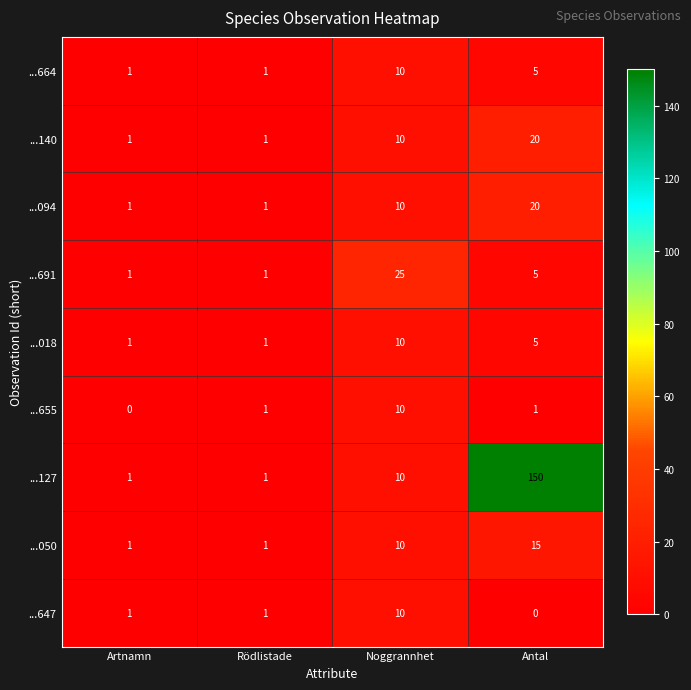

Count the number of data series in this chart.

9